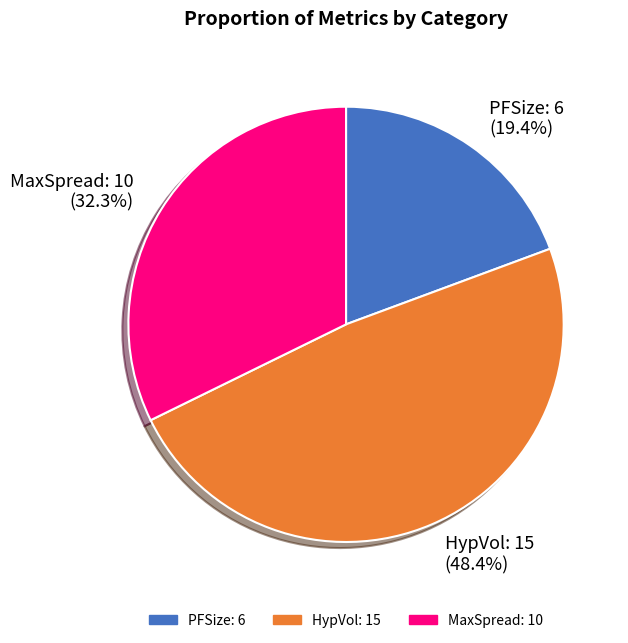

What is the smallest slice in the pie chart?

PFSize: 6